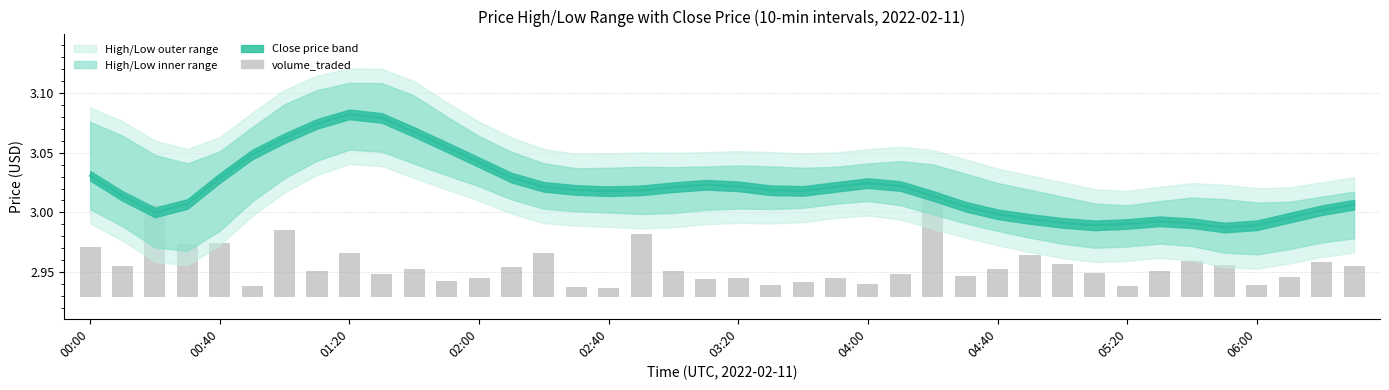

Read the price_close value at 31.

3.0